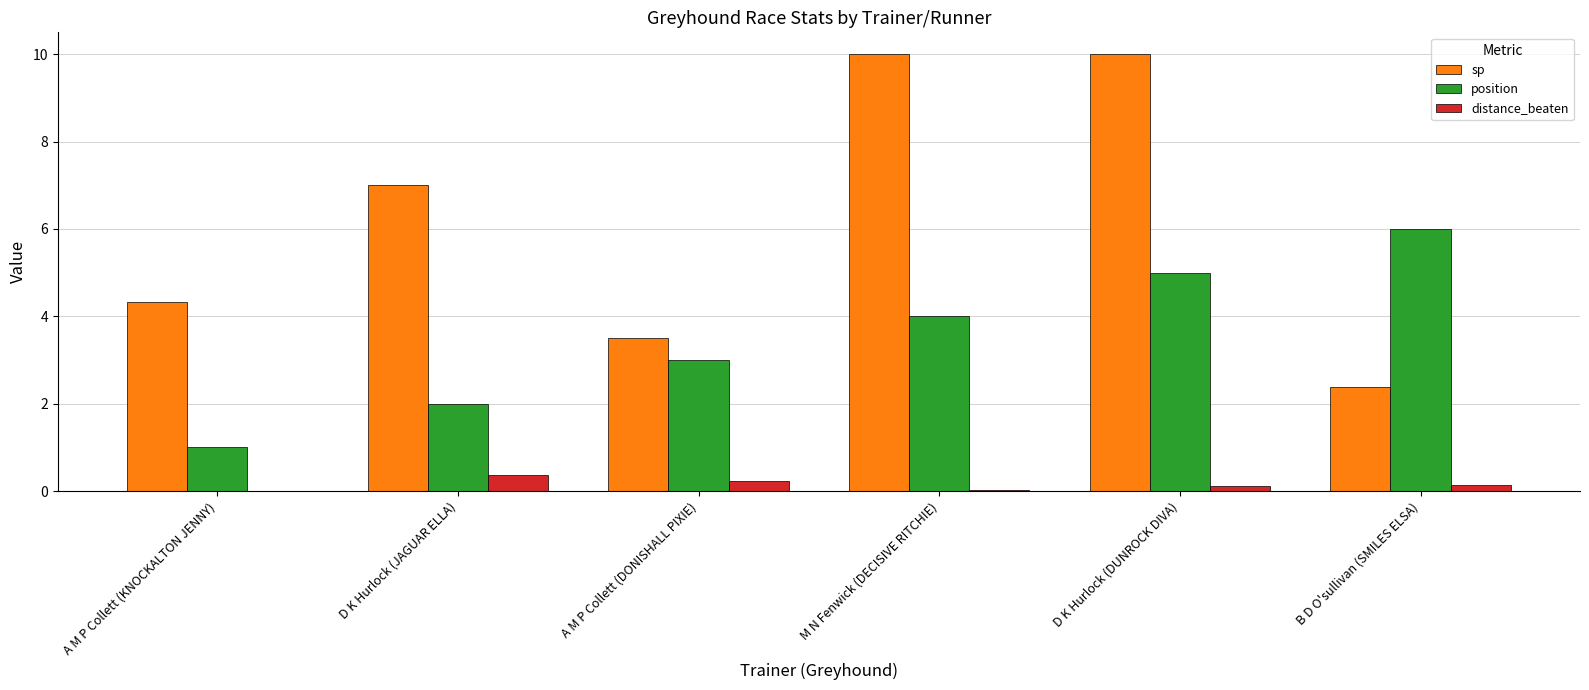

What is the highest value of the distance_beaten series?

0.4